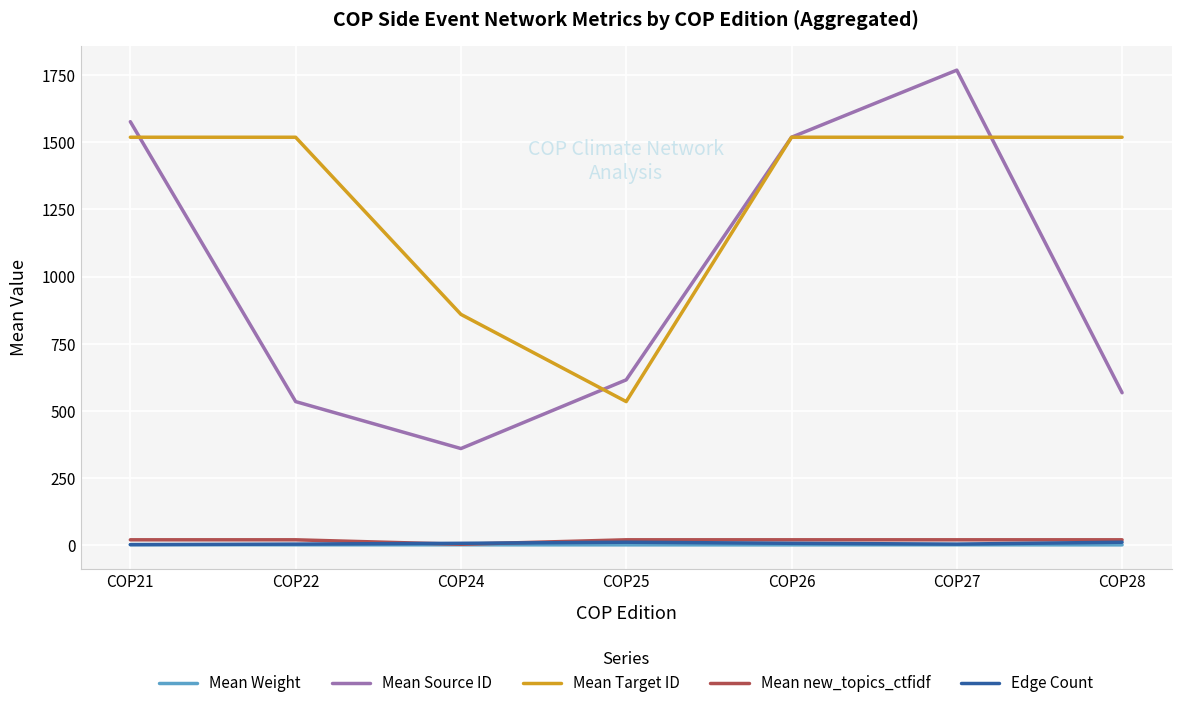

At which category is the sum across all series the highest?

COP27